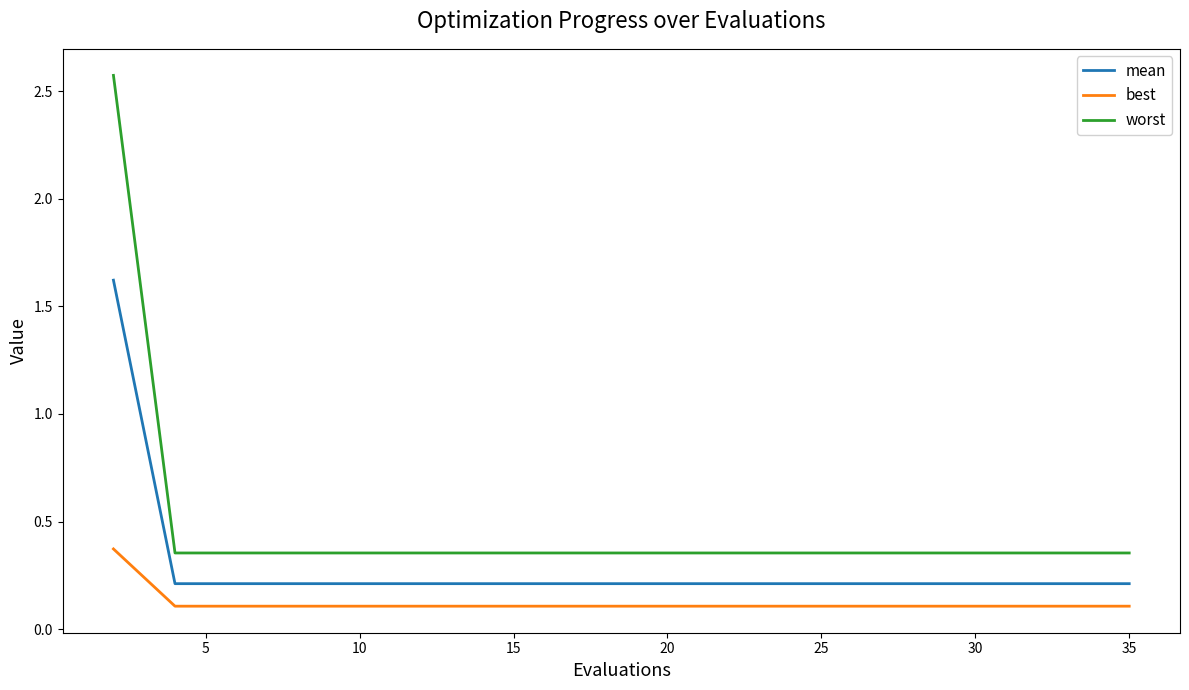

True or false: mean and best cross at least once.

False